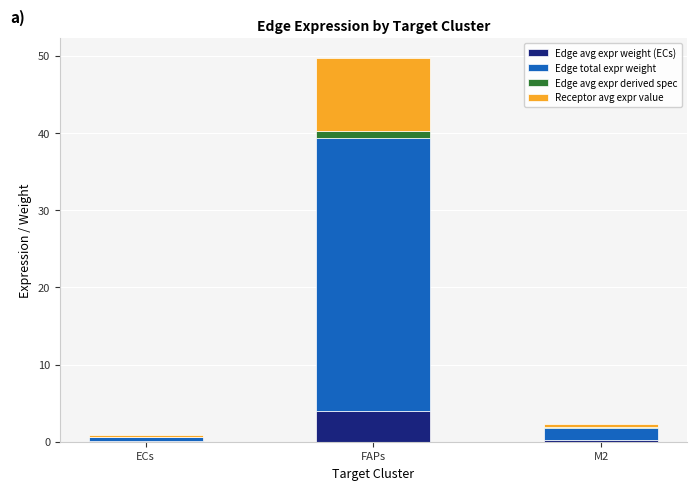

At which category is the sum across all series the highest?

FAPs